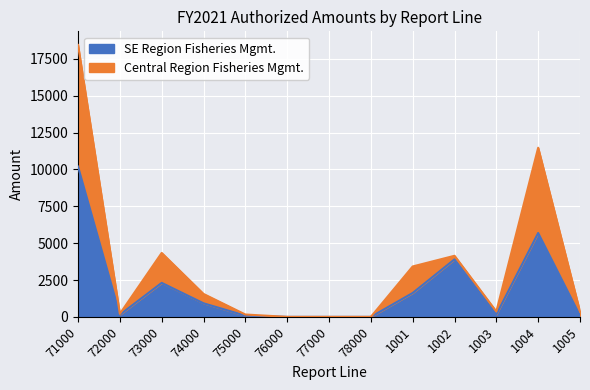

Between 71000 and 1004, which series saw the biggest shift?

Central Region Fisheries Mgmt.